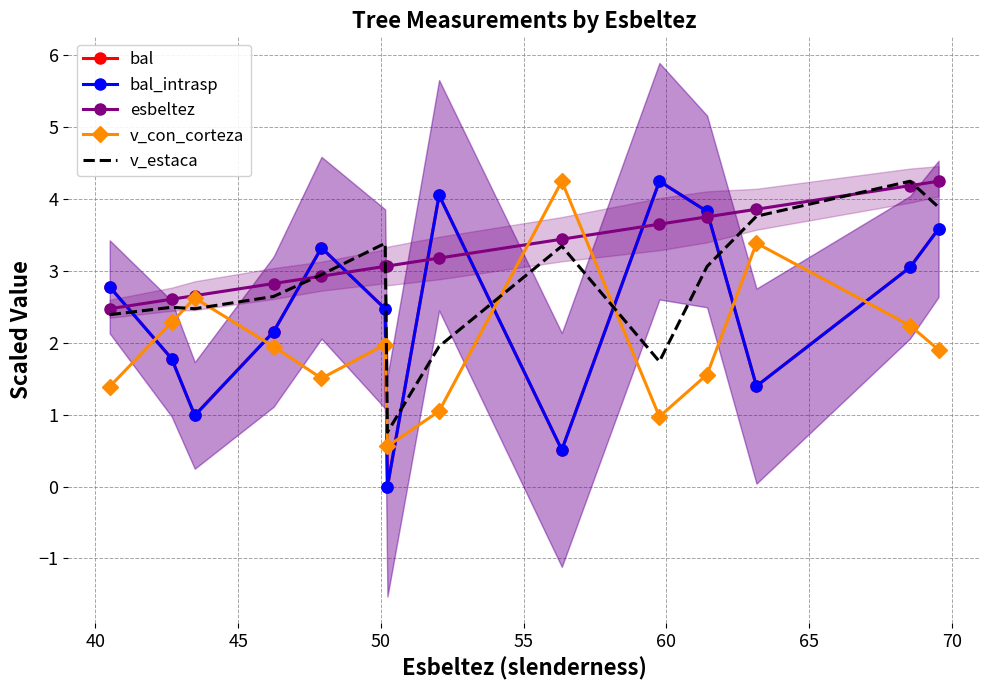

True or false: v_con_corteza has a value of 2.8 at 60.

False